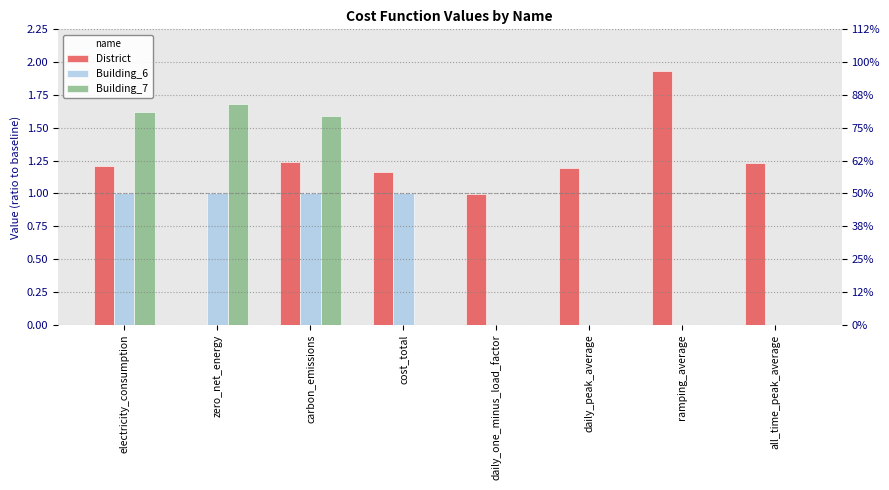

What is the total value across all series at zero_net_energy?

2.7